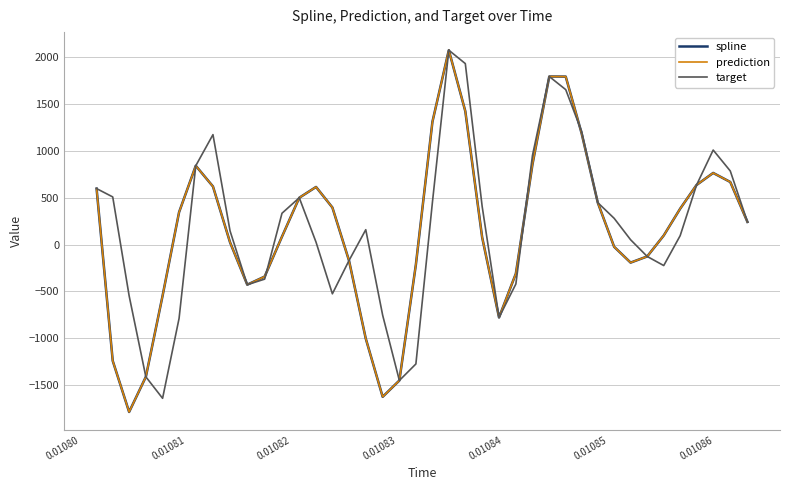

Reading left to right, list all the values displayed in this chart.

spline: 597.8	-1241.7	-1787.3	-1412.3	-546.4	345.6	841.6	620.4	23.7	-428.3	-341.8	84.8	499.7	615.2	396.0	-170.6	-1003.6	-1625.7	-1451.2	-213.3	1310.8	2075.4	1423.8	77.0	-778.5	-310.1	857.6	1794.4	1793.5	1188.4	447.6	-24.0	-192.7	-126.9	96.9	383.0	636.2	764.7	668.1	241.7
prediction: 597.8	-1241.7	-1787.3	-1412.3	-546.4	345.6	841.6	620.4	23.7	-428.3	-341.8	84.8	499.7	615.2	396.0	-170.6	-1003.6	-1625.7	-1451.2	-213.3	1310.8	2075.4	1423.8	77.0	-778.5	-310.1	857.6	1794.4	1793.5	1188.4	447.6	-24.0	-192.7	-126.9	96.9	383.0	636.2	764.7	668.1	241.7
target: 597.8	508.6	-546.7	-1412.3	-1641.6	-788.4	841.6	1173.9	145.8	-428.3	-369.1	334.4	499.7	25.5	-525.8	-170.6	158.8	-754.5	-1451.2	-1274.8	452.3	2075.4	1932.4	407.9	-778.5	-421.3	953.0	1794.4	1654.4	1208.8	447.6	280.2	51.3	-126.9	-224.1	94.9	636.2	1009.3	785.8	241.7